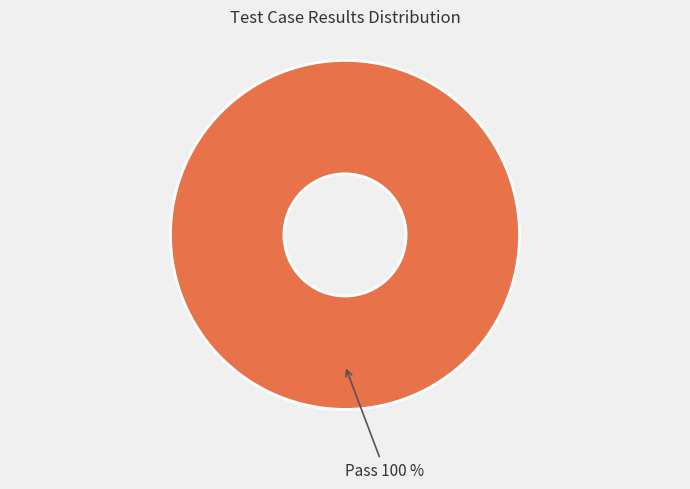

Does any single category account for the majority?

Yes